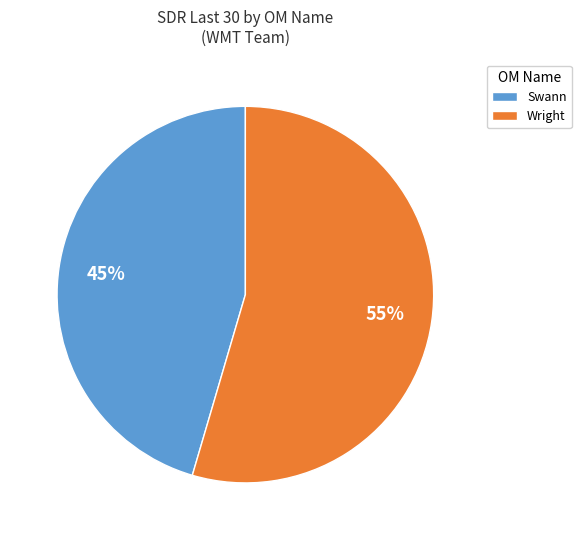

Do Swann and Wright together represent more than half of the pie?

Yes